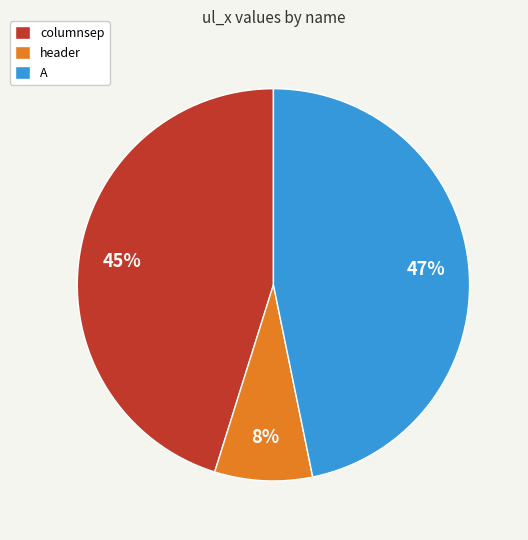

Do columnsep and header together represent more than half of the pie?

Yes